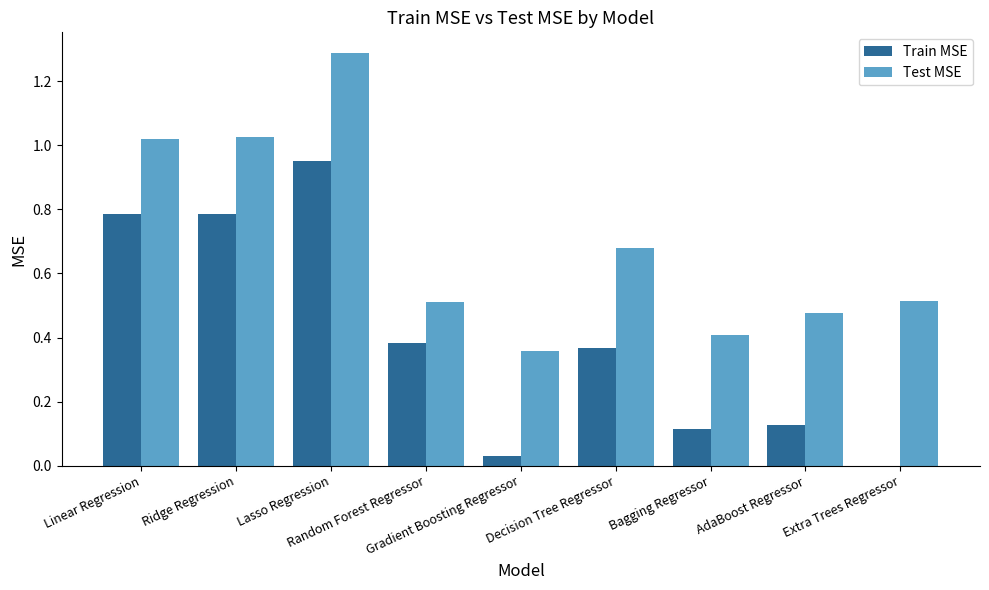

Are the bars grouped side by side (vs. stacked)?

Yes